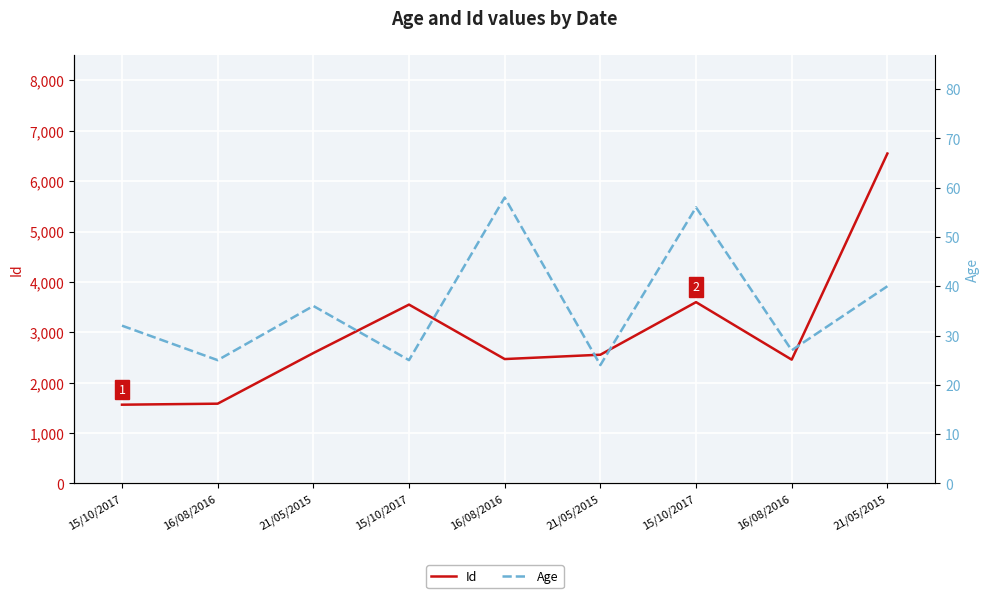

At how many categories does at least one series exceed 5009?

1